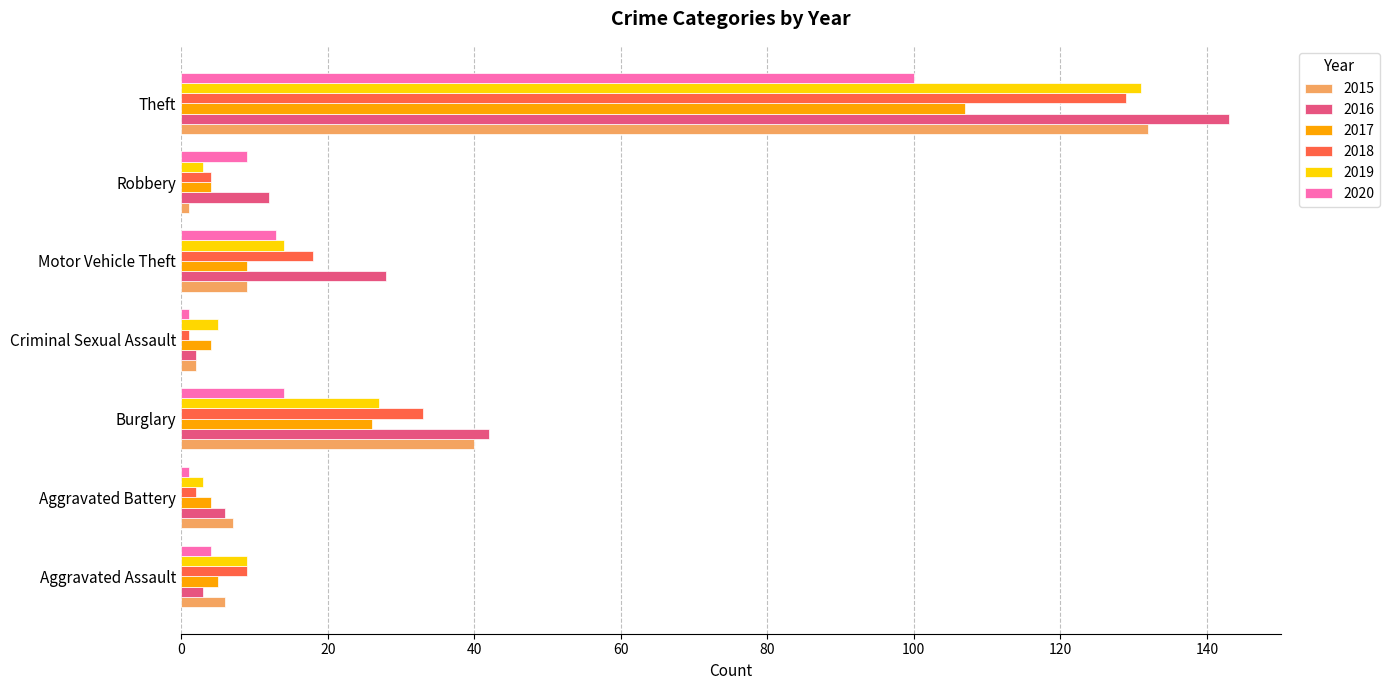

What is the average value of the 2020 series?

20